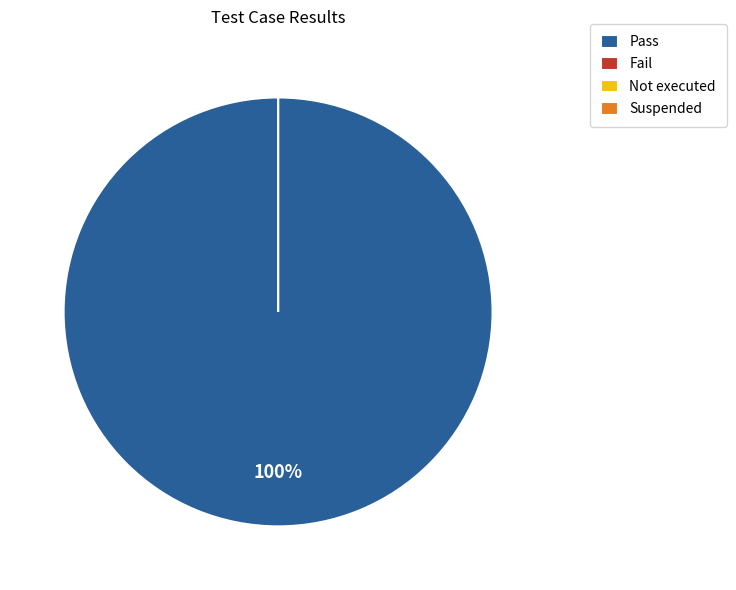

Which category has the biggest portion of the pie?

Pass